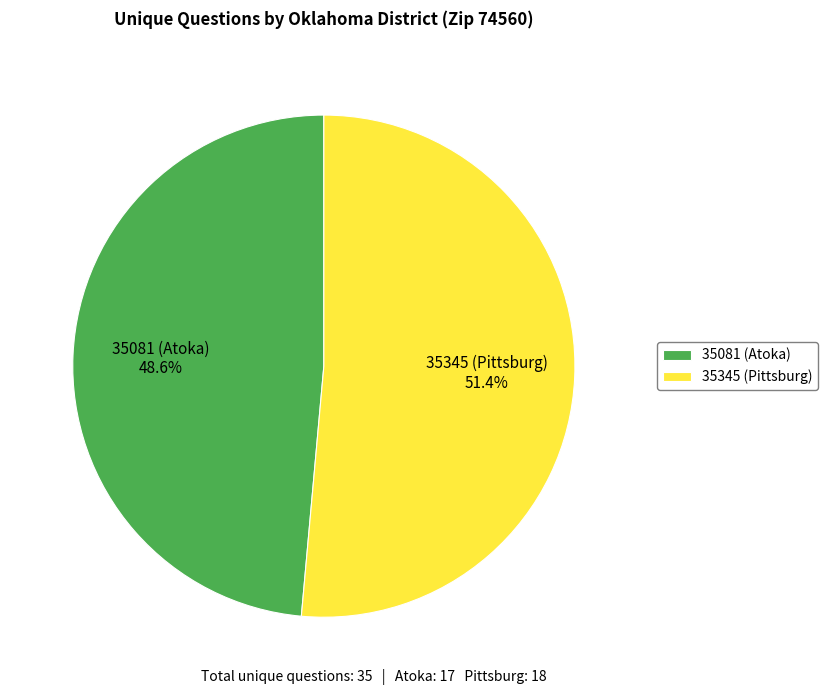

What percentage is the 35081 (Atoka) slice, to the nearest percent?

49%